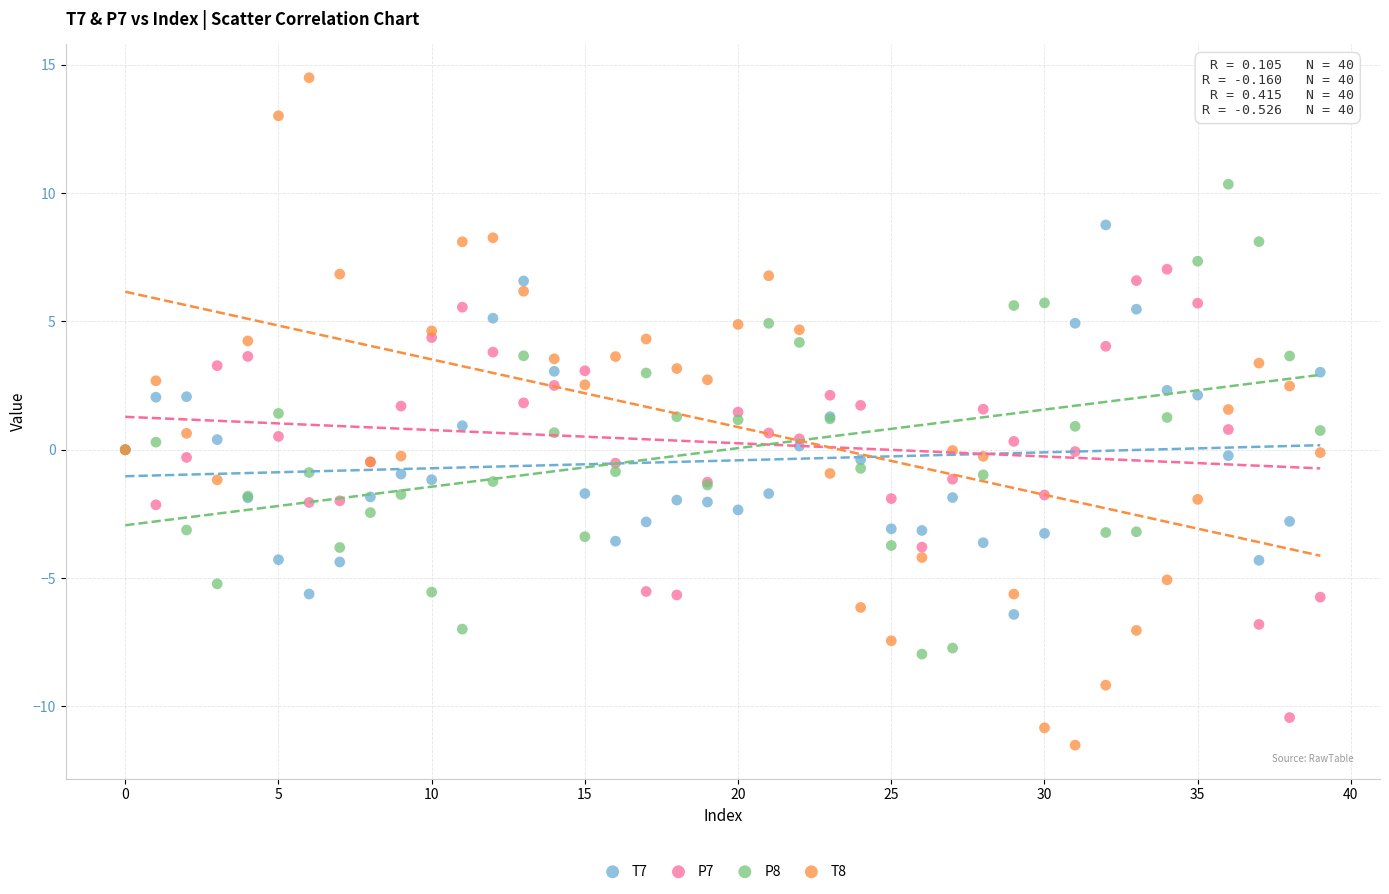

Which series has the widest spread of Y values?

T8